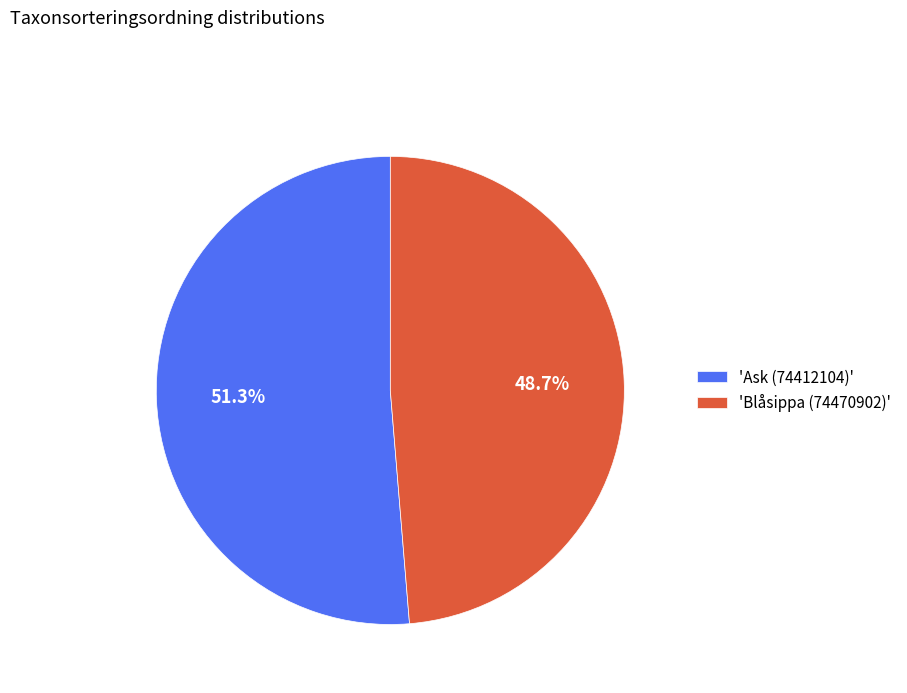

How many slices are in this pie chart?

2